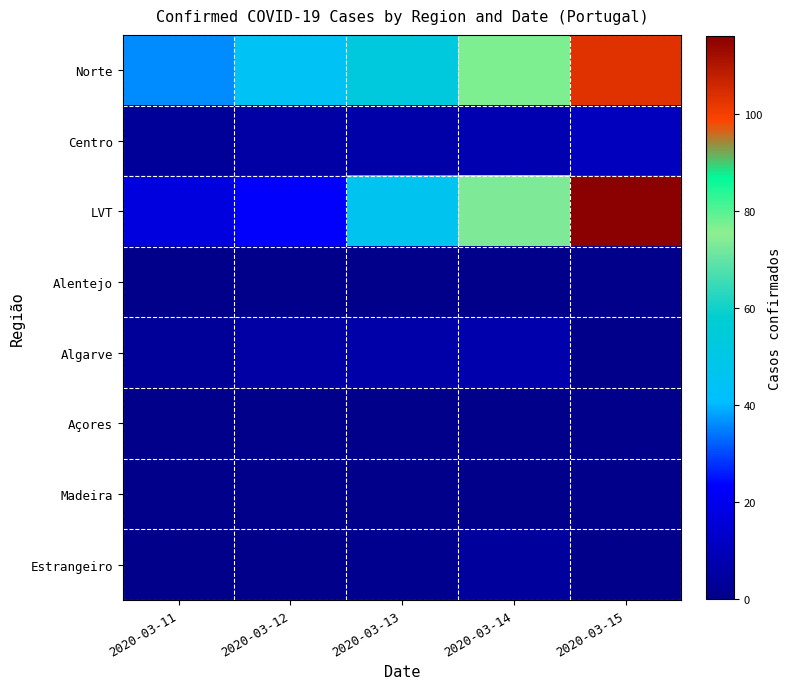

What is the spread (max minus min) of values at 2020-03-15?

116